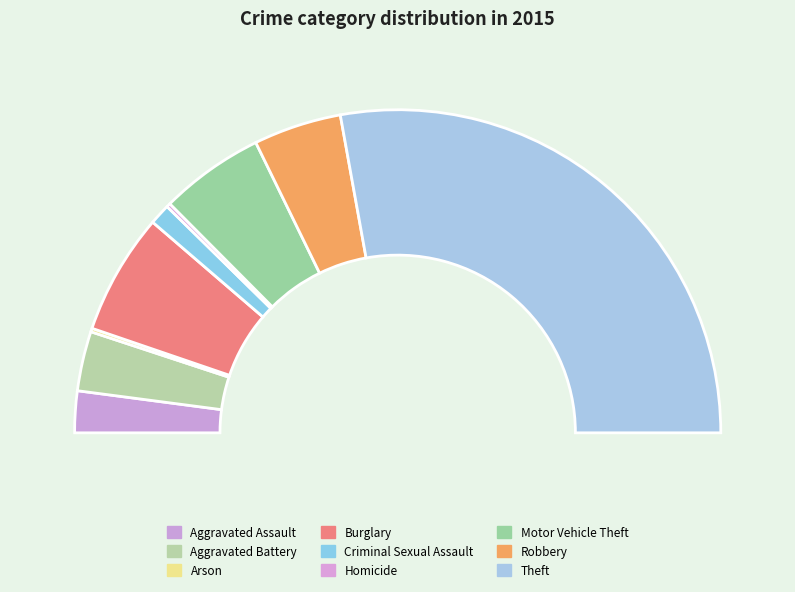

Which category has the smallest portion of the pie?

Arson